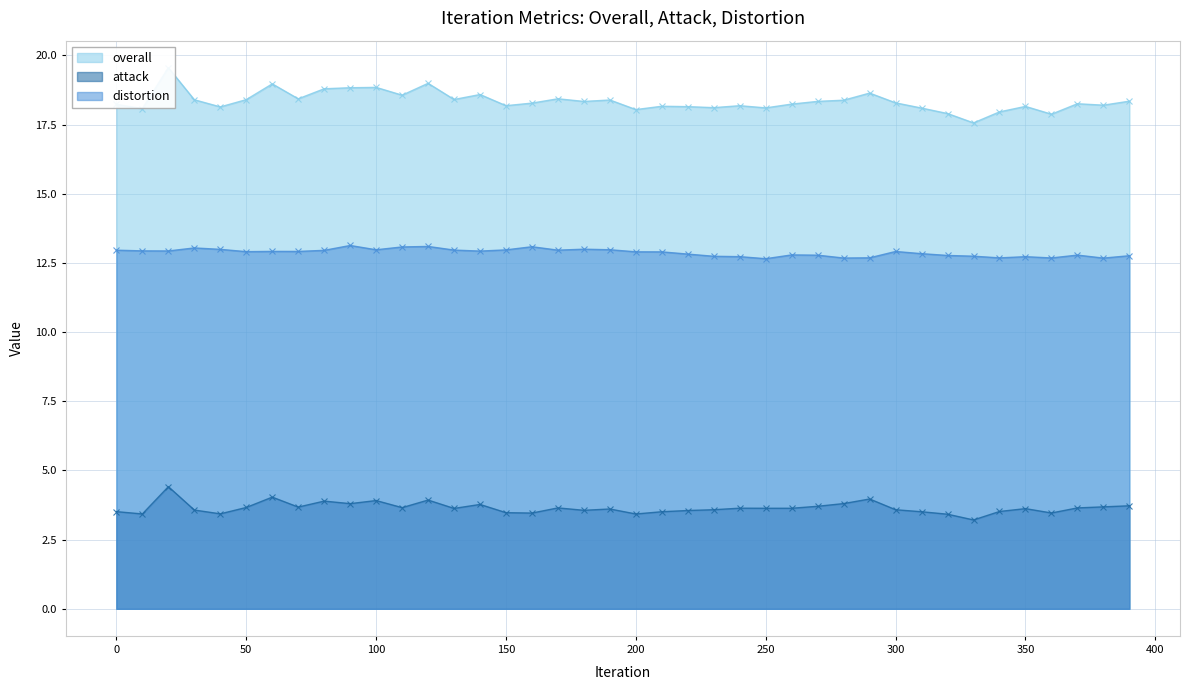

The value of attack at 270 is 3.7. True or false?

True